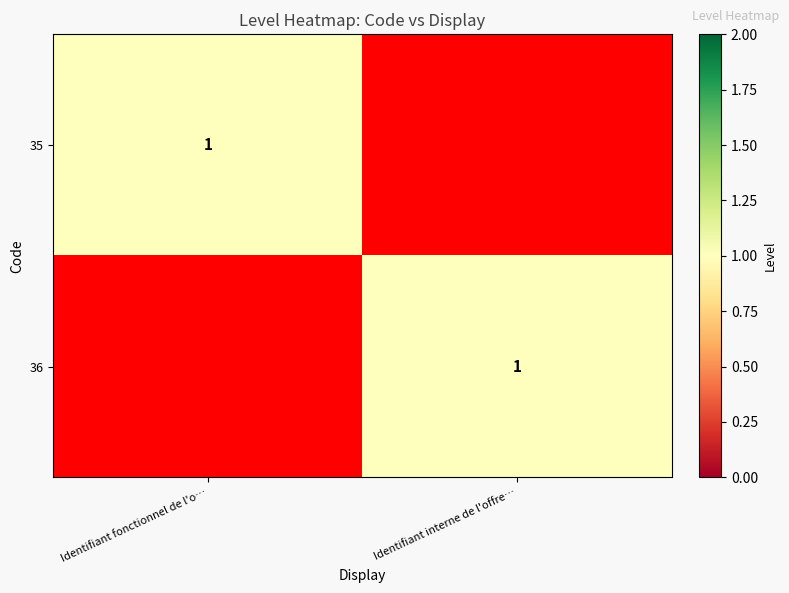

The 36 series shows 0 at Identifiant interne de l'offre…. True or false?

False